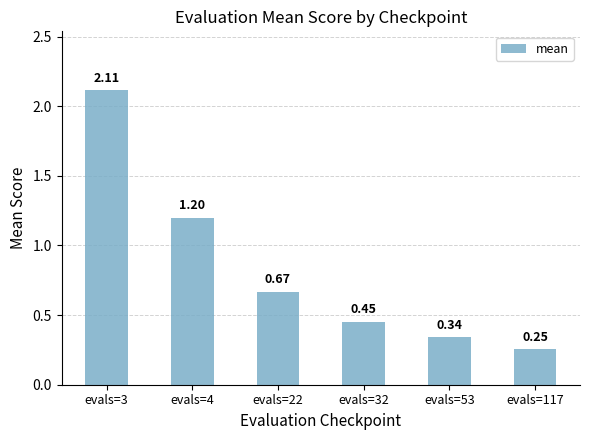

What is the sum of the values at evals=117 and evals=3?

2.4